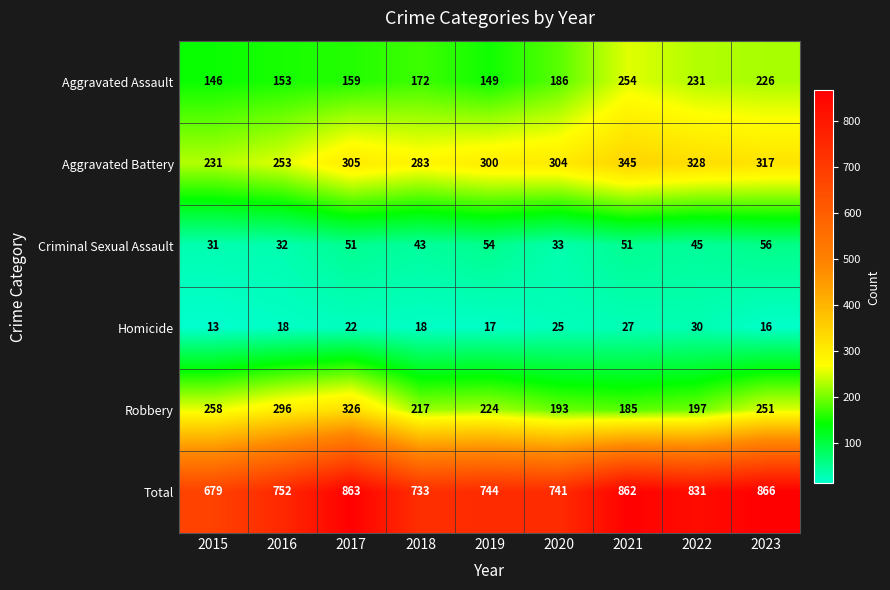

Rank the series at 2020 from highest to lowest value.

Total, Aggravated Battery, Robbery, Aggravated Assault, Criminal Sexual Assault, Homicide